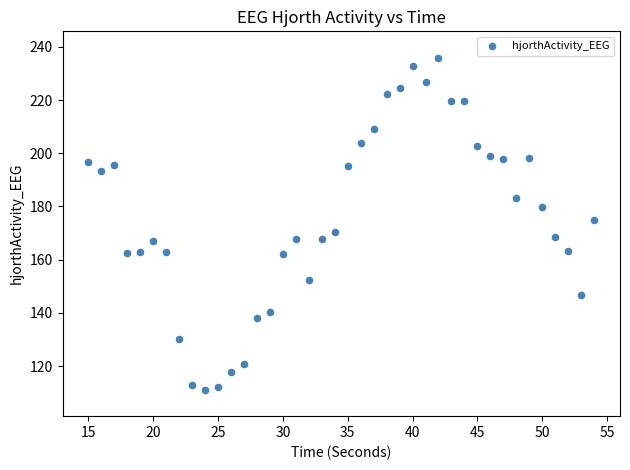

What is the range of Y values (max minus min)?

124.6